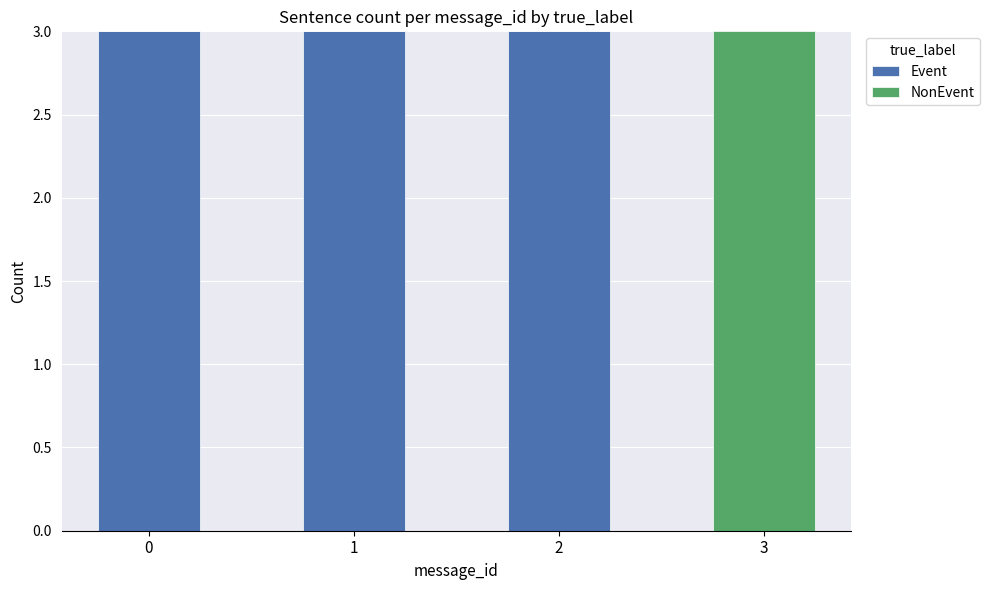

Where is Event nearest to the value 1?

3